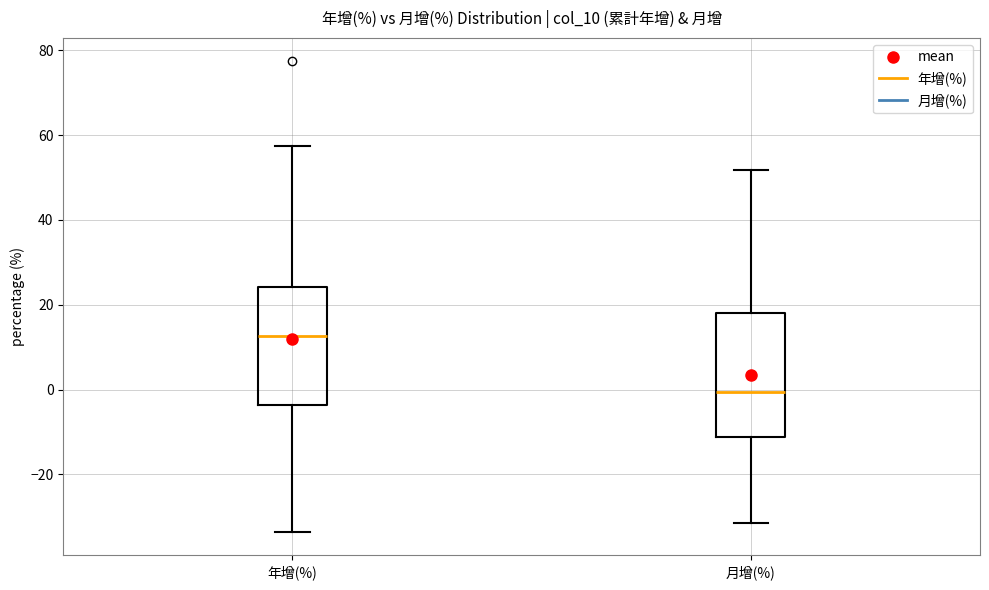

Which box's median line is the highest?

年增(%)